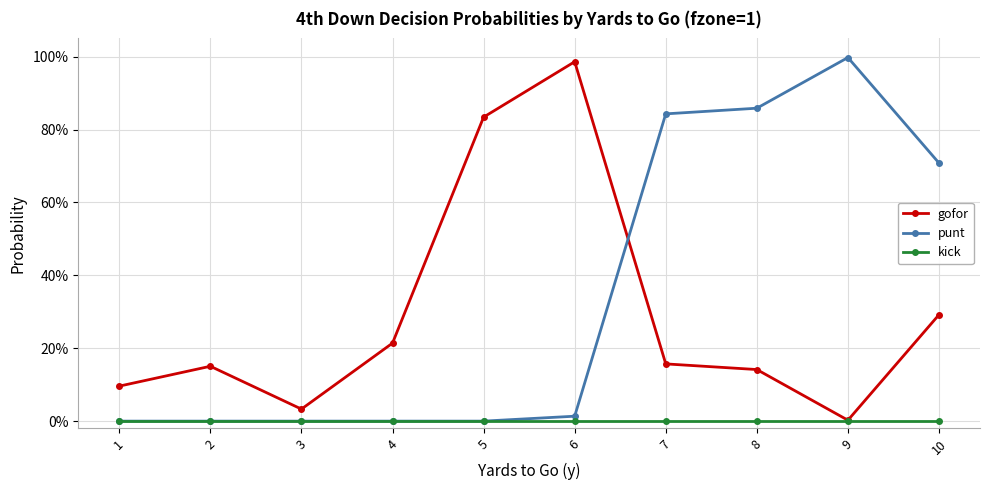

True or false: kick has more than 0 points higher than both neighbors.

False